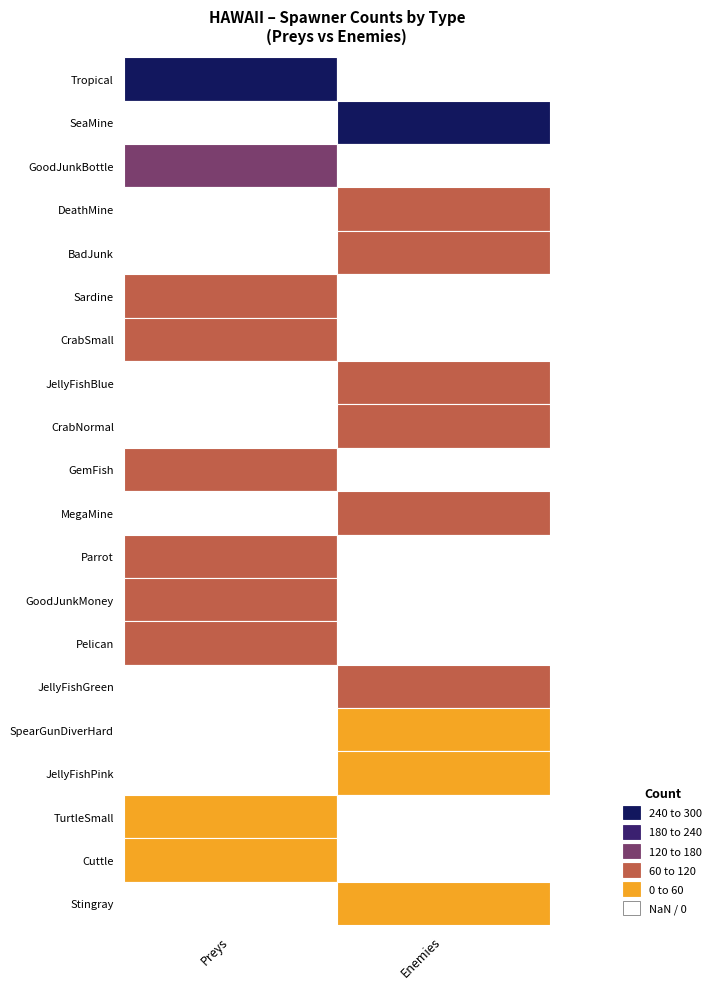

What is the sum of all Tropical values?

287